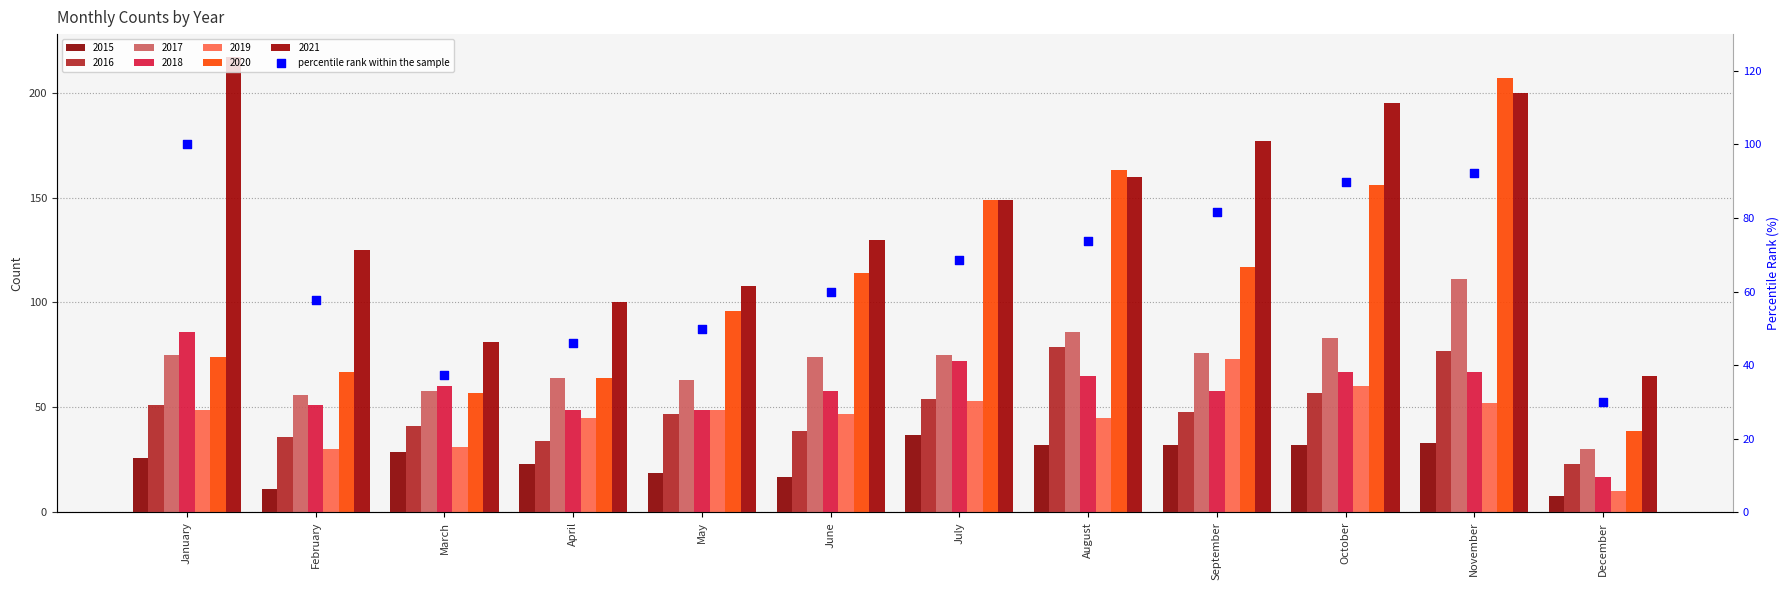

Which has a higher value, November or March?

November